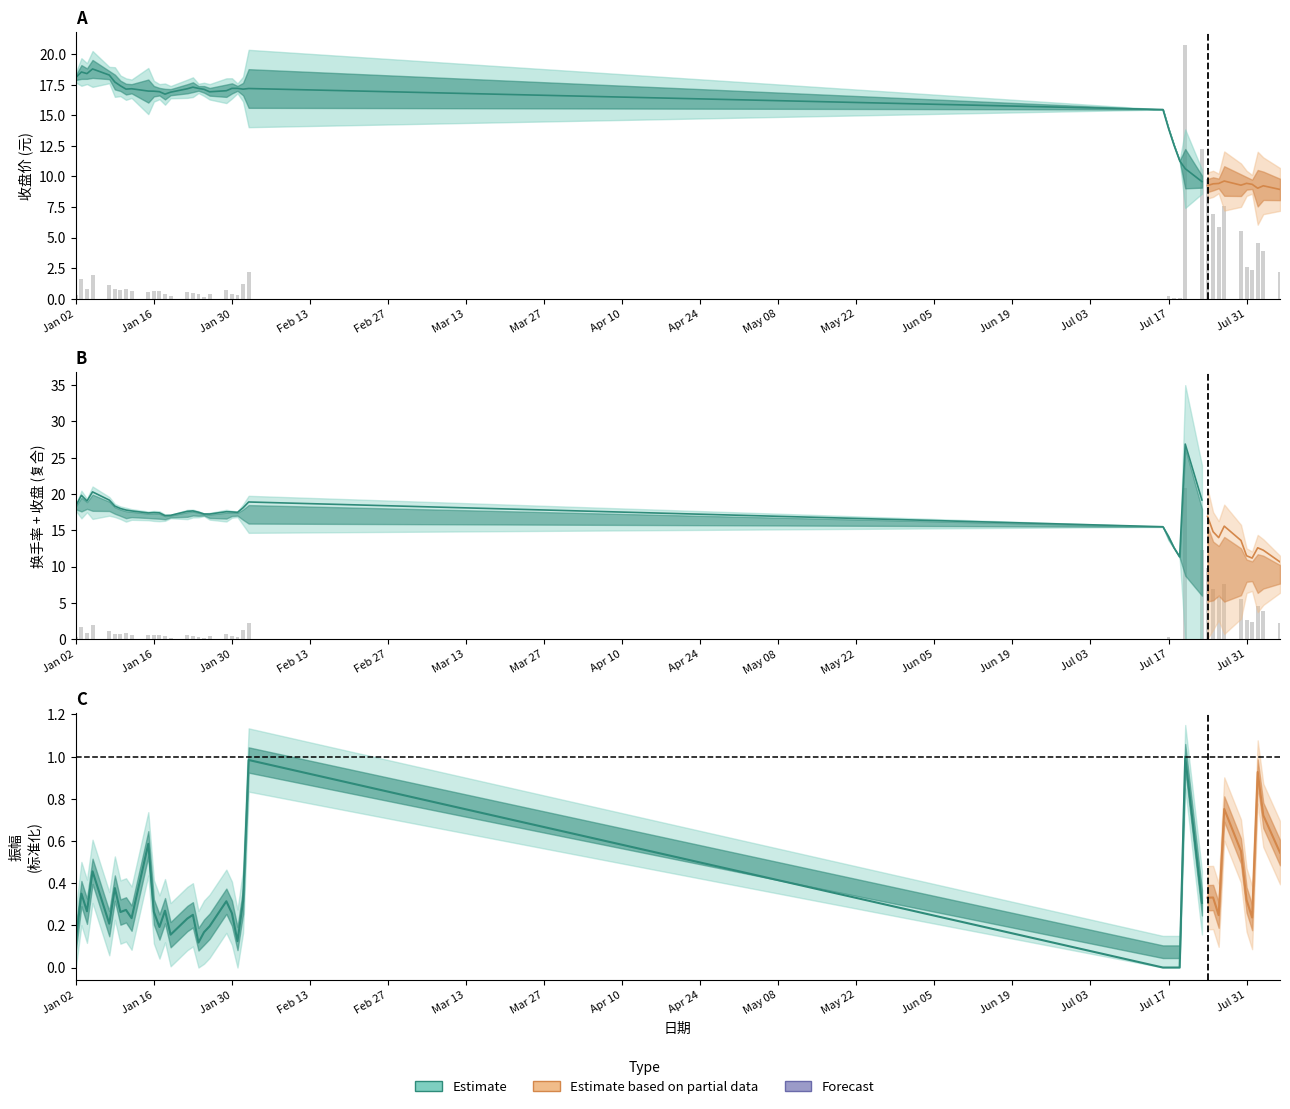

What is the maximum value shown in the chart?

18.8